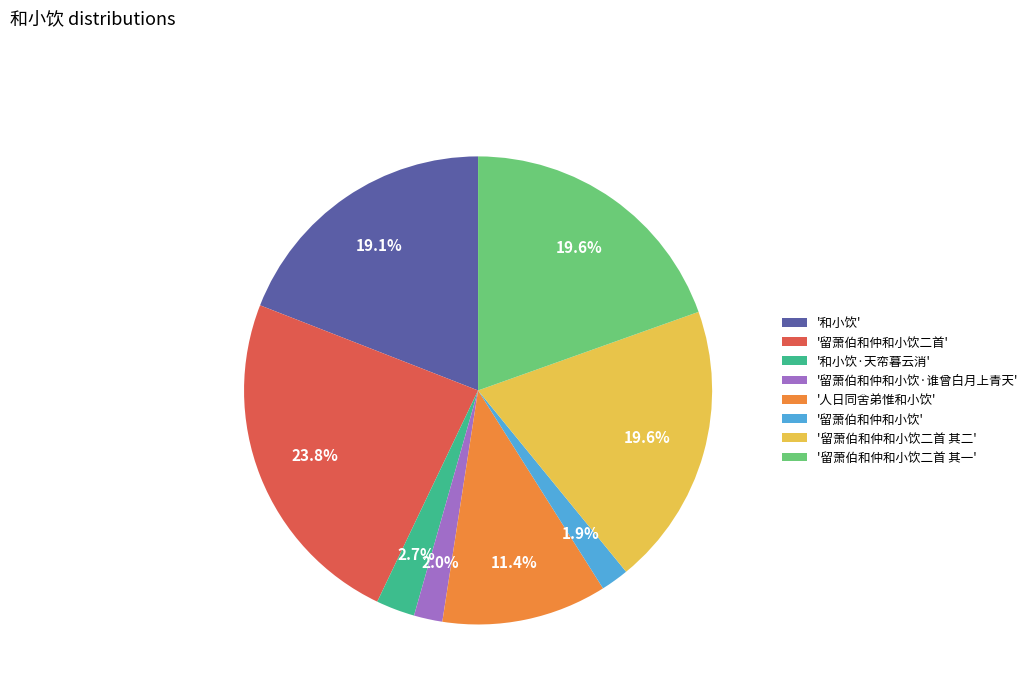

Which slice is the largest?

'留萧伯和仲和小饮二首'